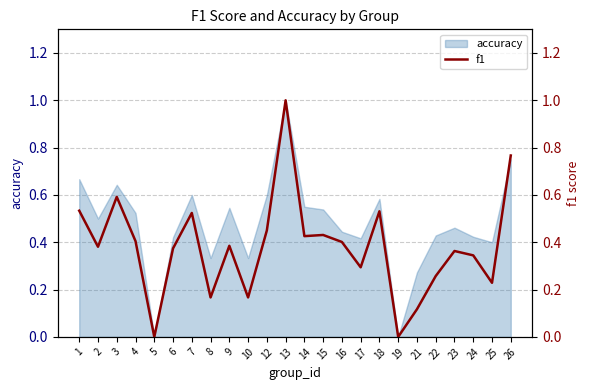

The value of accuracy at 13 is 1.0. True or false?

True